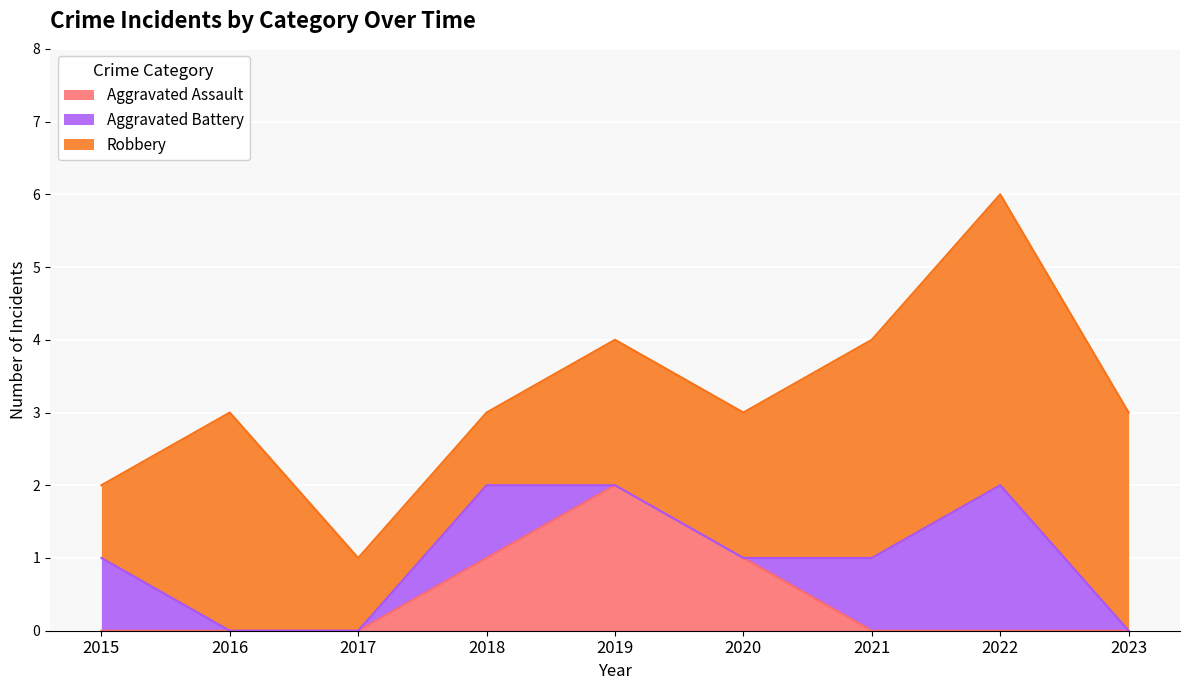

What is the spread (max minus min) of values at 2021?

3